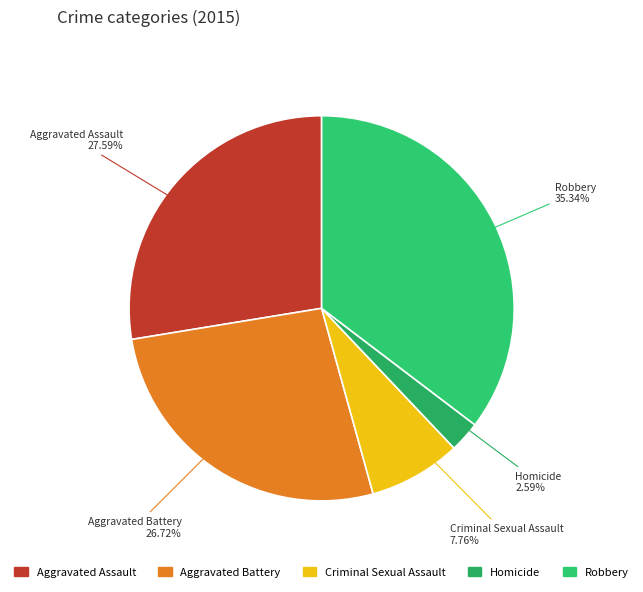

To the nearest percent, what percentage of the pie is Robbery?

35%